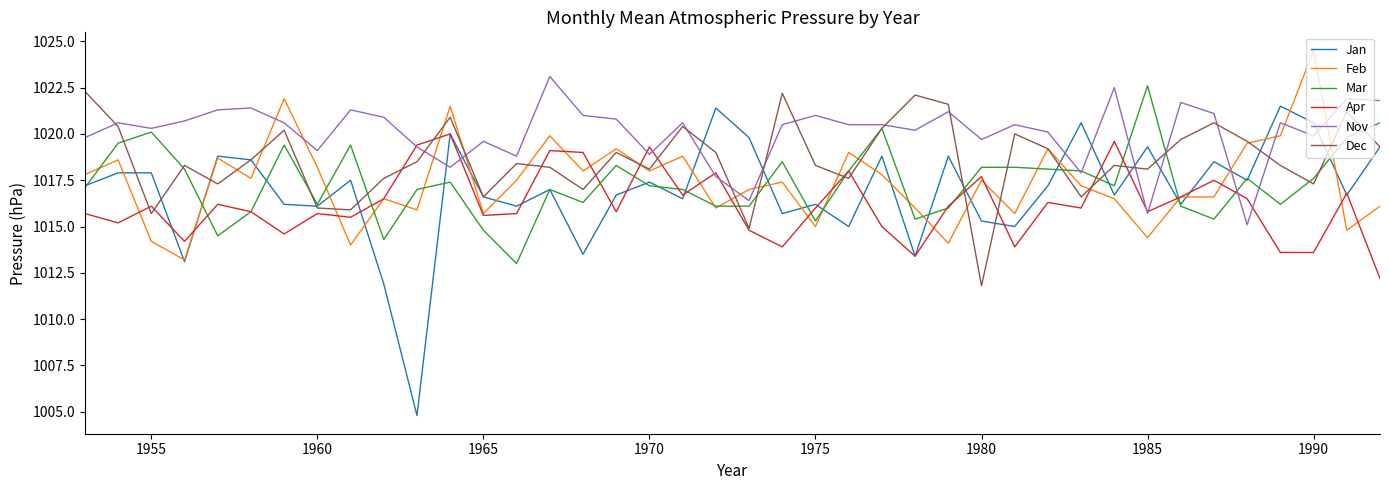

What is the greatest value displayed?

1024.5